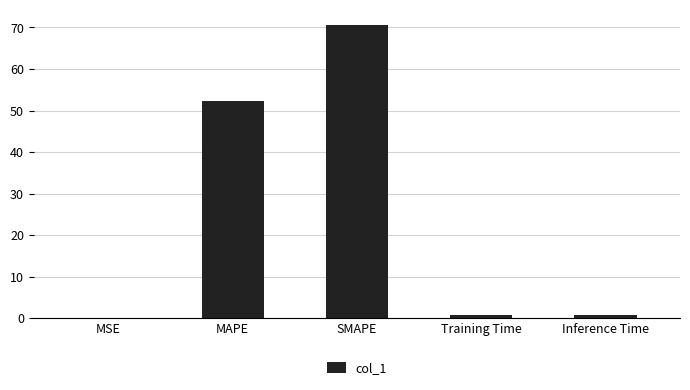

What is the greatest value displayed?

70.7